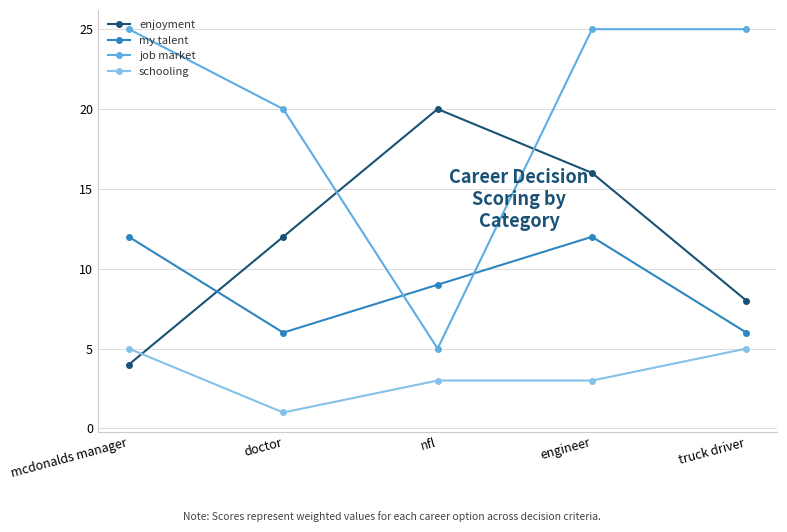

Reading right to left, list all the values displayed in this chart.

enjoyment: 8	16	20	12	4
my talent: 6	12	9	6	12
job market: 25	25	5	20	25
schooling: 5	3	3	1	5